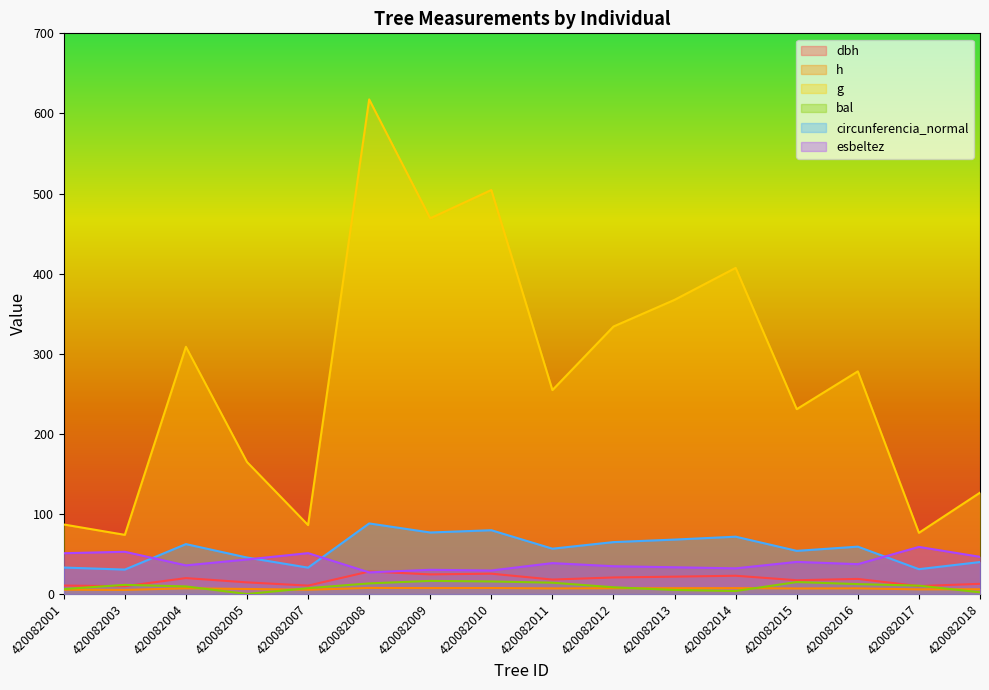

Where do bal and dbh first cross each other?

420082001 and 420082003